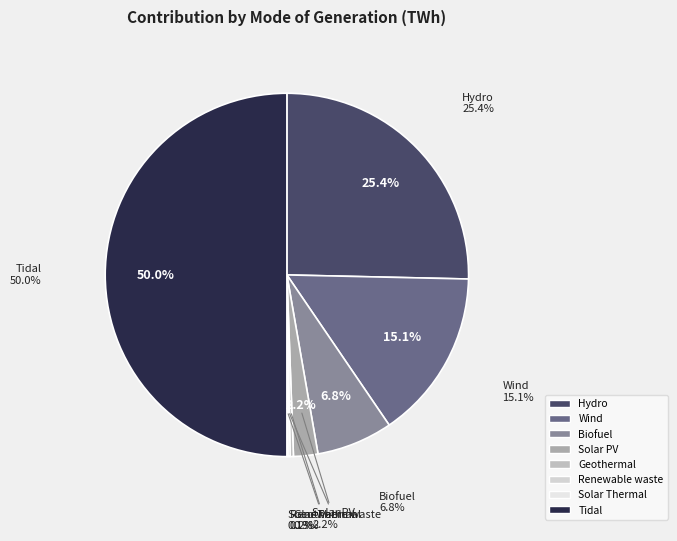

To the nearest percent, what percentage of the pie is Tidal?

50%